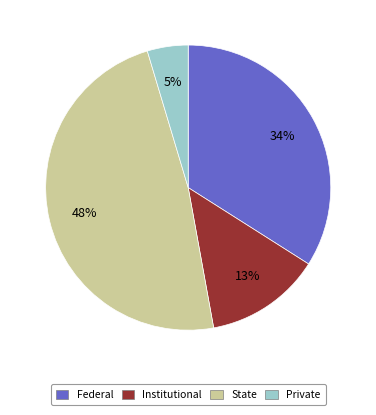

Is there a majority slice in this chart?

No